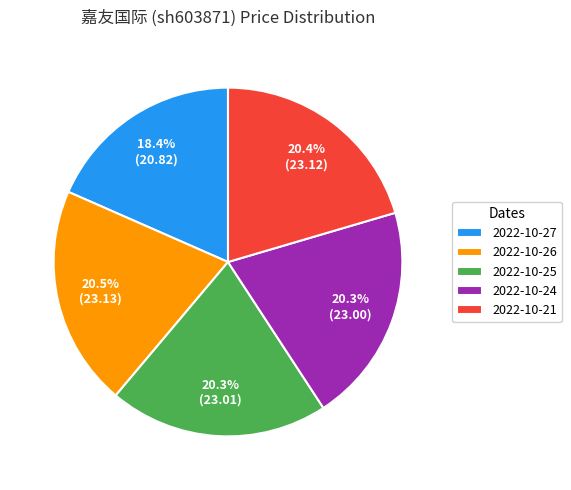

Is it true that 2022-10-24 is 20% of the pie?

True